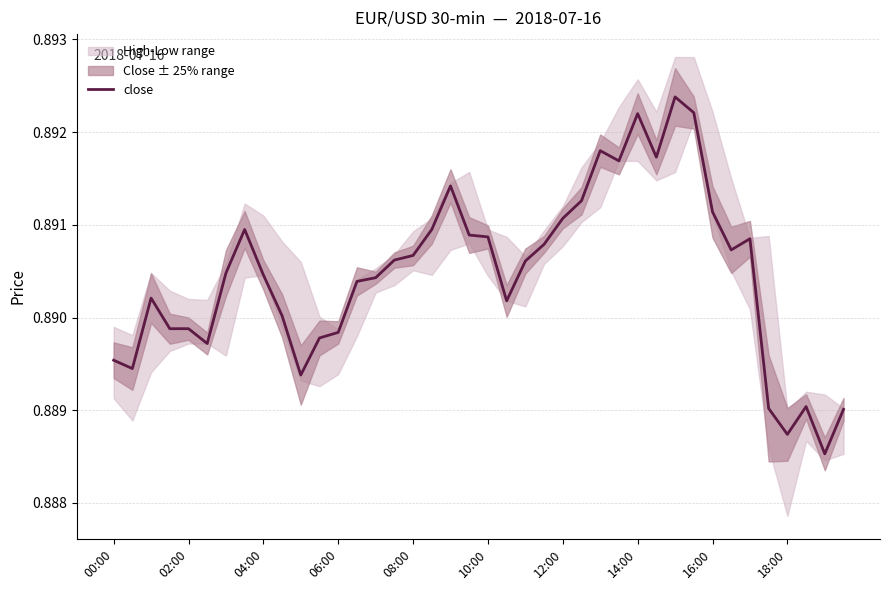

True or false: close has a value of 0.2 at 12:00.

False